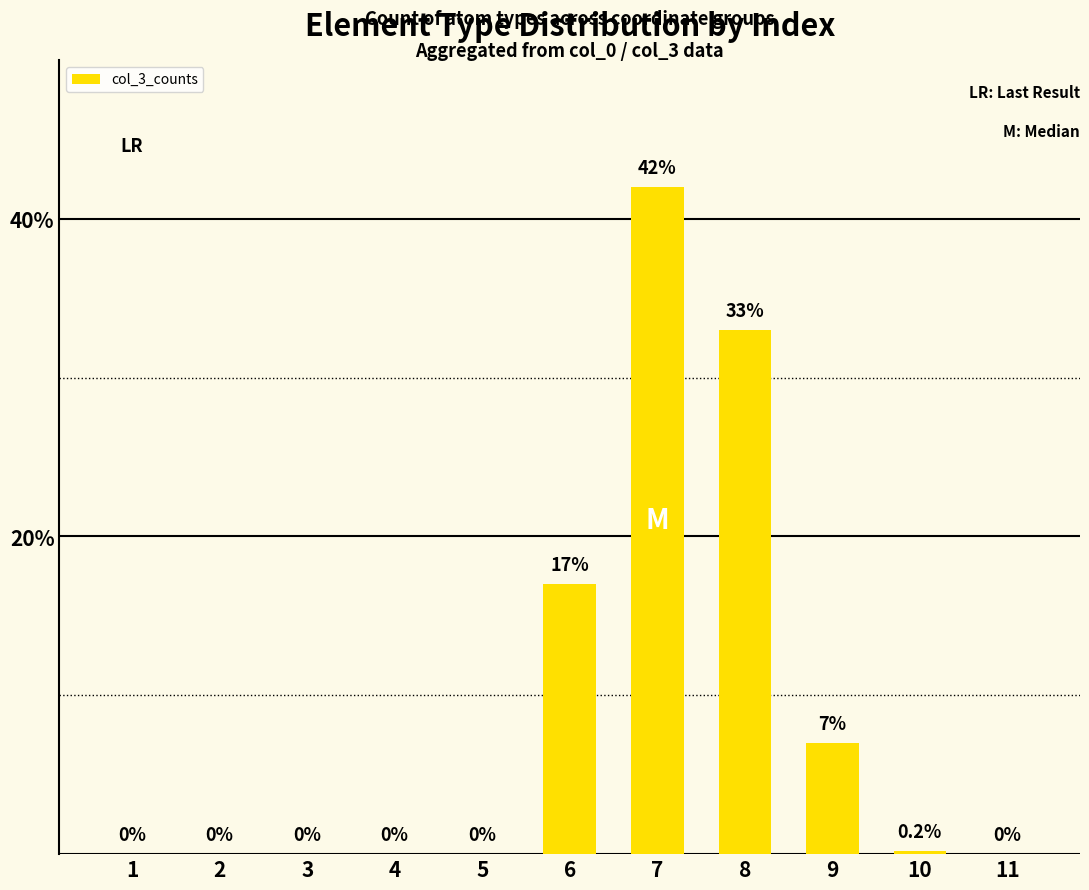

Is it true that the value at 9 is 3.1?

False